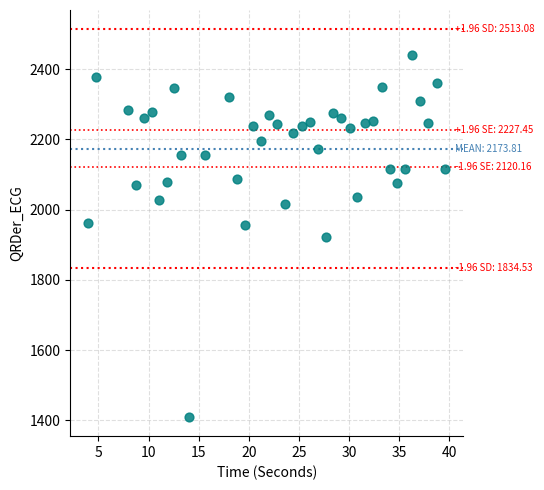

What is the range of Y values (max minus min)?

1029.5